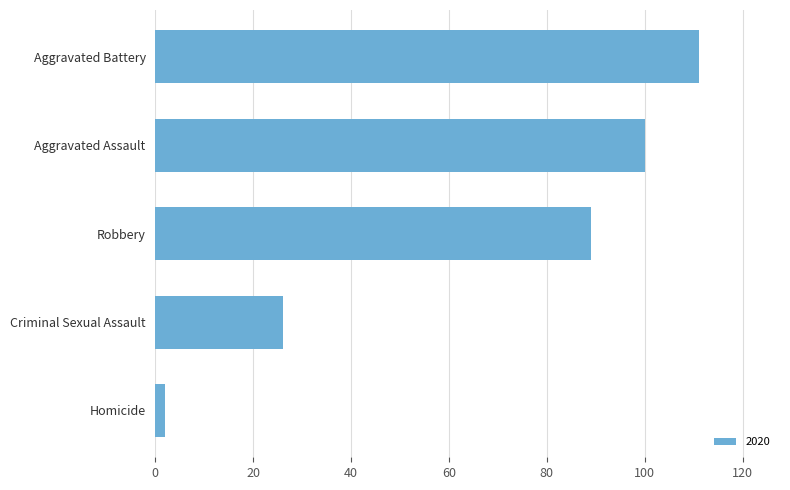

Are the bars grouped side by side (vs. stacked)?

No